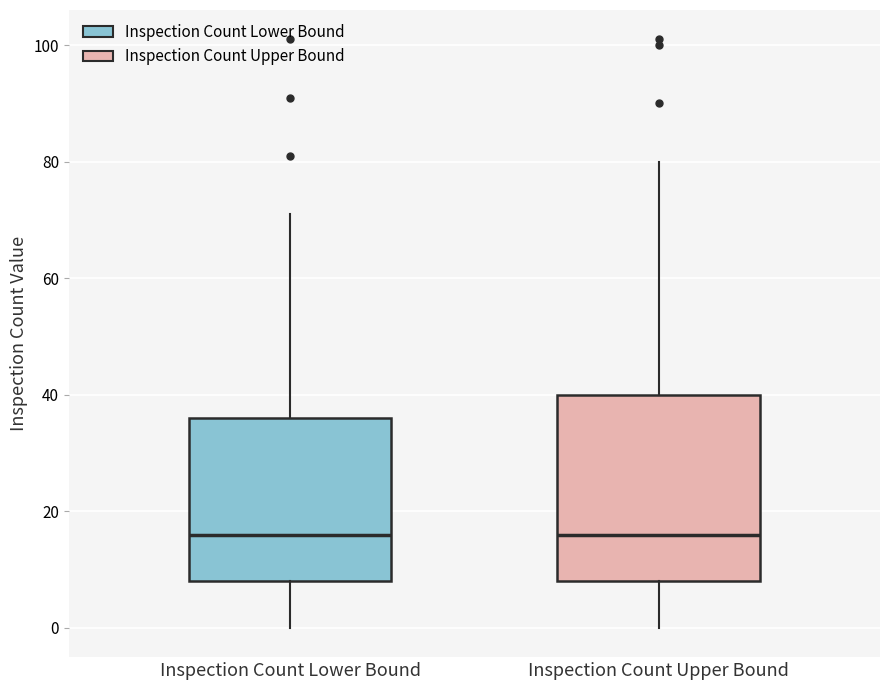

Comparing the boxes themselves (not the whiskers), which one is the tallest?

Inspection Count Upper Bound